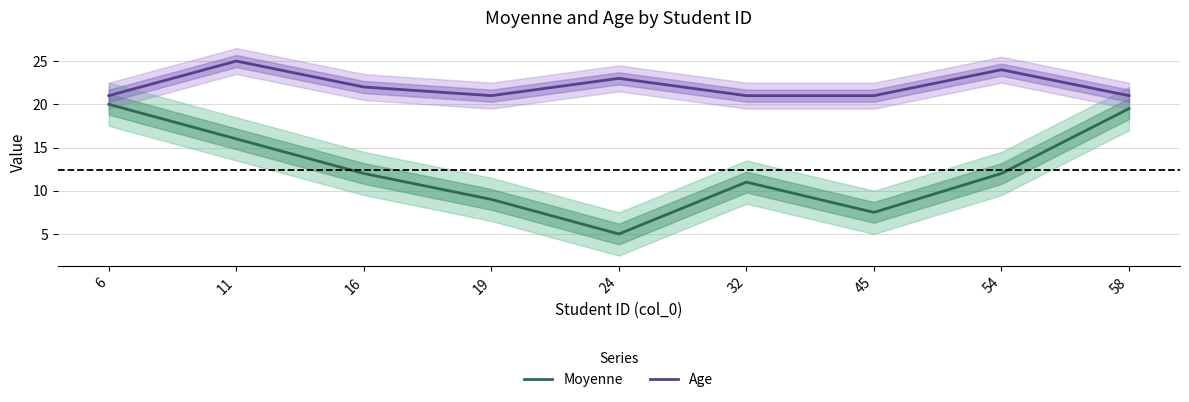

At which category is the sum across all series the highest?

6